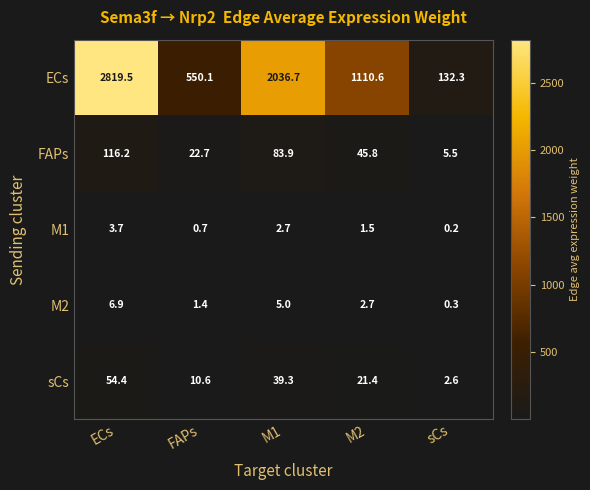

The value of M1 at ECs is 3.7. True or false?

True